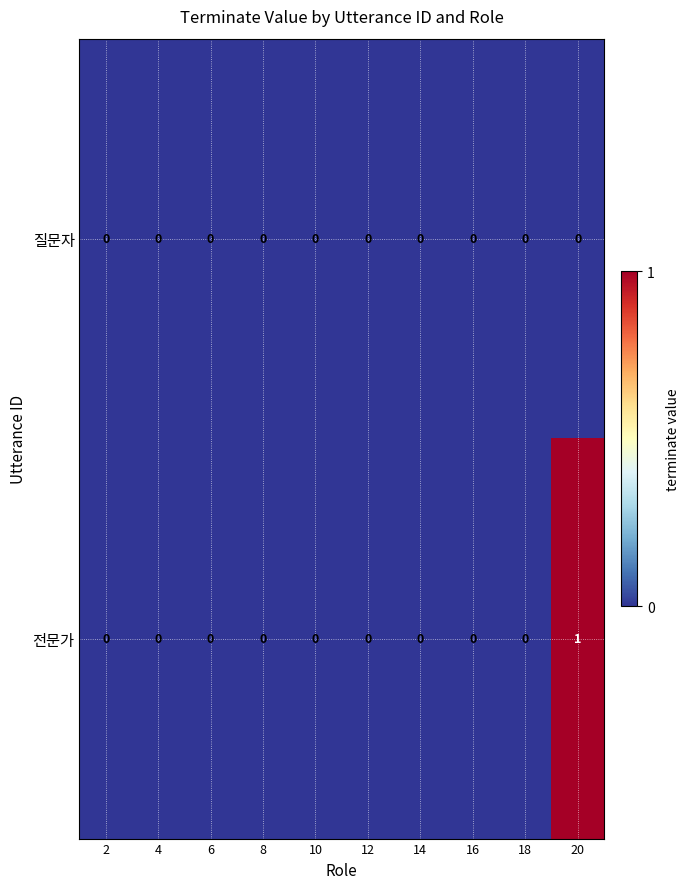

Reading left to right, transcribe all the data shown in this chart.

질문자: 2=0	4=0	6=0	8=0	10=0	12=0	14=0	16=0	18=0	20=0
전문가: 2=0	4=0	6=0	8=0	10=0	12=0	14=0	16=0	18=0	20=1